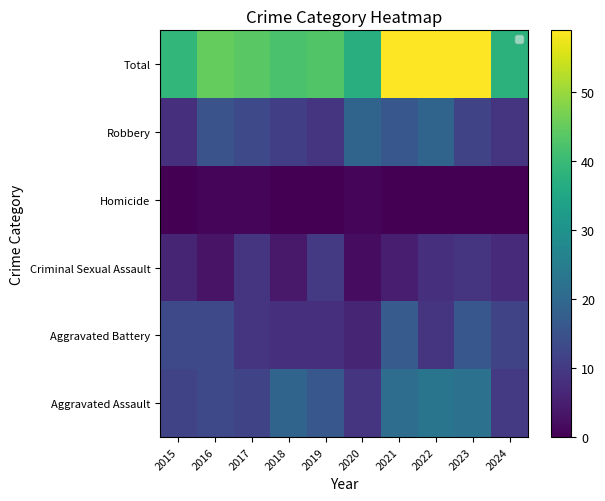

Which label corresponds to the smallest value in the chart?

2015